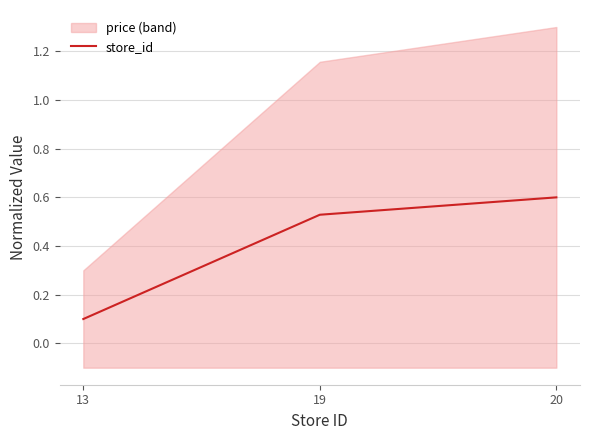

How many lines are shown in the chart?

1